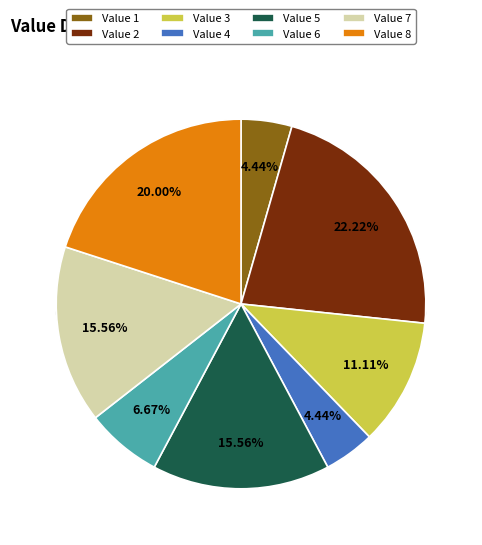

What percentage do 8 and 3 together represent?

31.1%